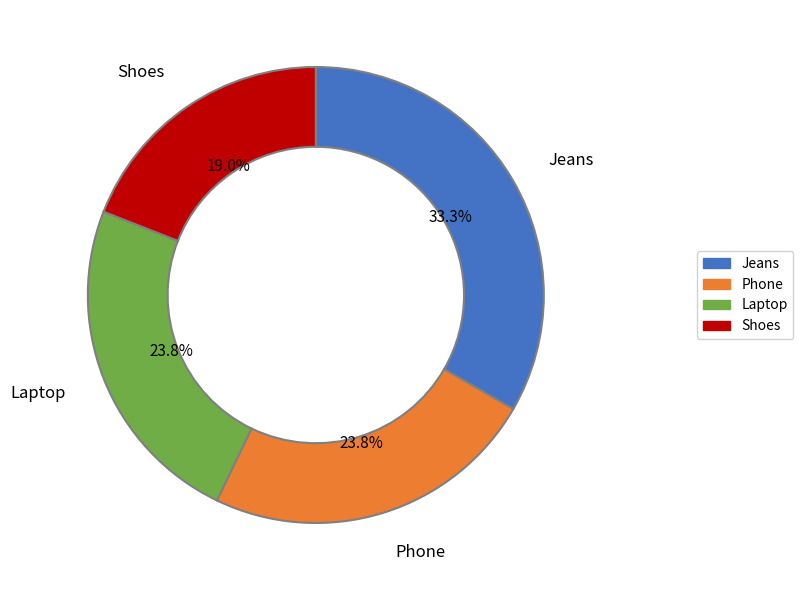

Does Laptop represent more than half of the total?

No